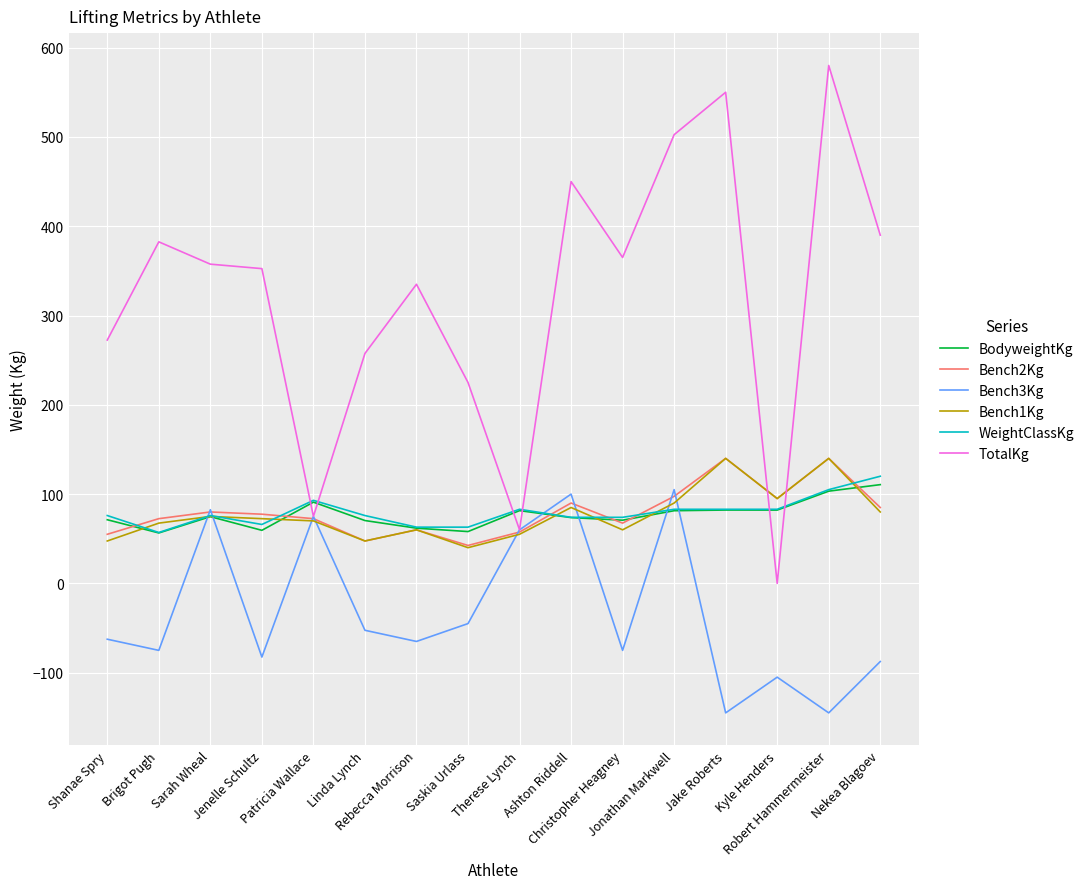

What is the highest value of the Bench2Kg series?

140.0